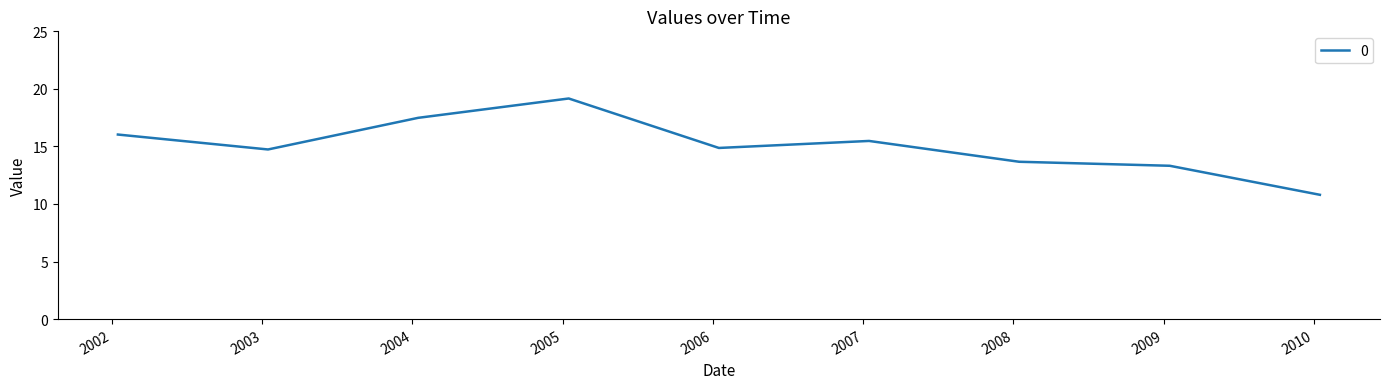

What is the smallest value displayed?

10.8